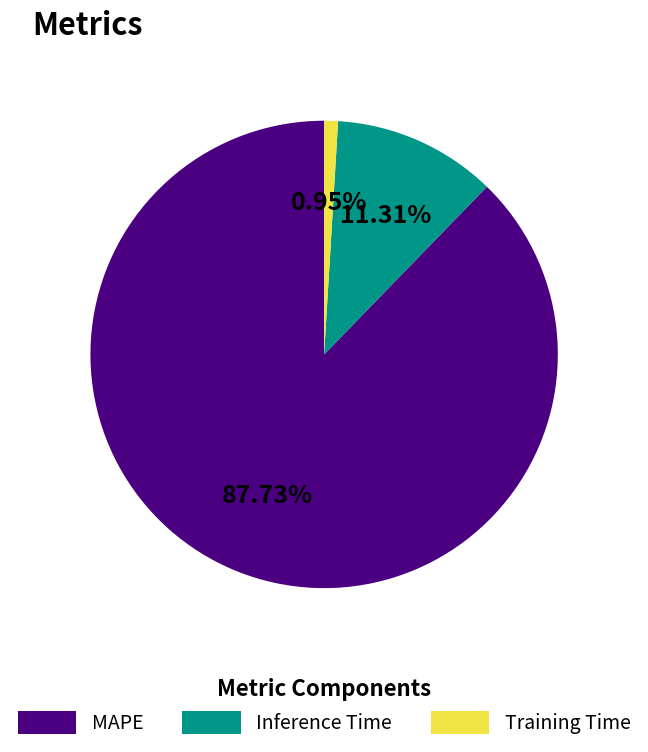

The Inference Time slice represents 1% of the pie. True or false?

False